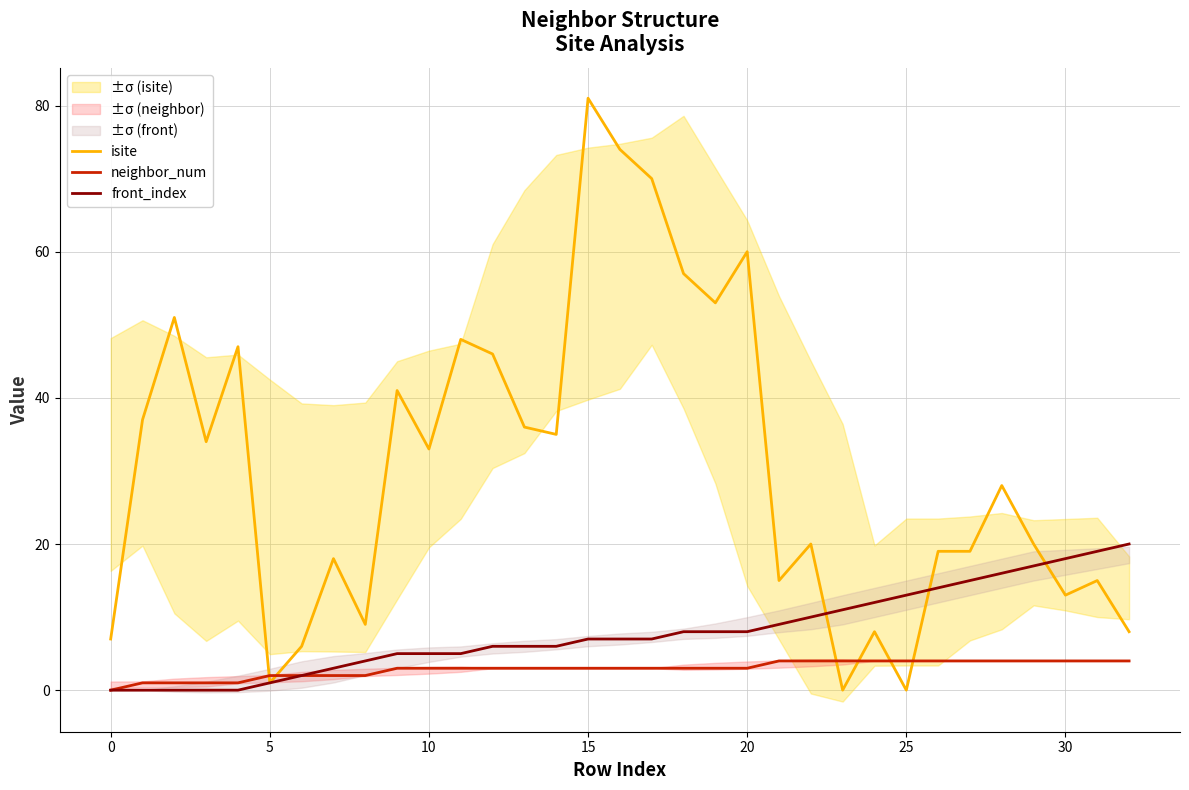

What is the difference between the maximum and minimum values in the neighbor_num series?

4